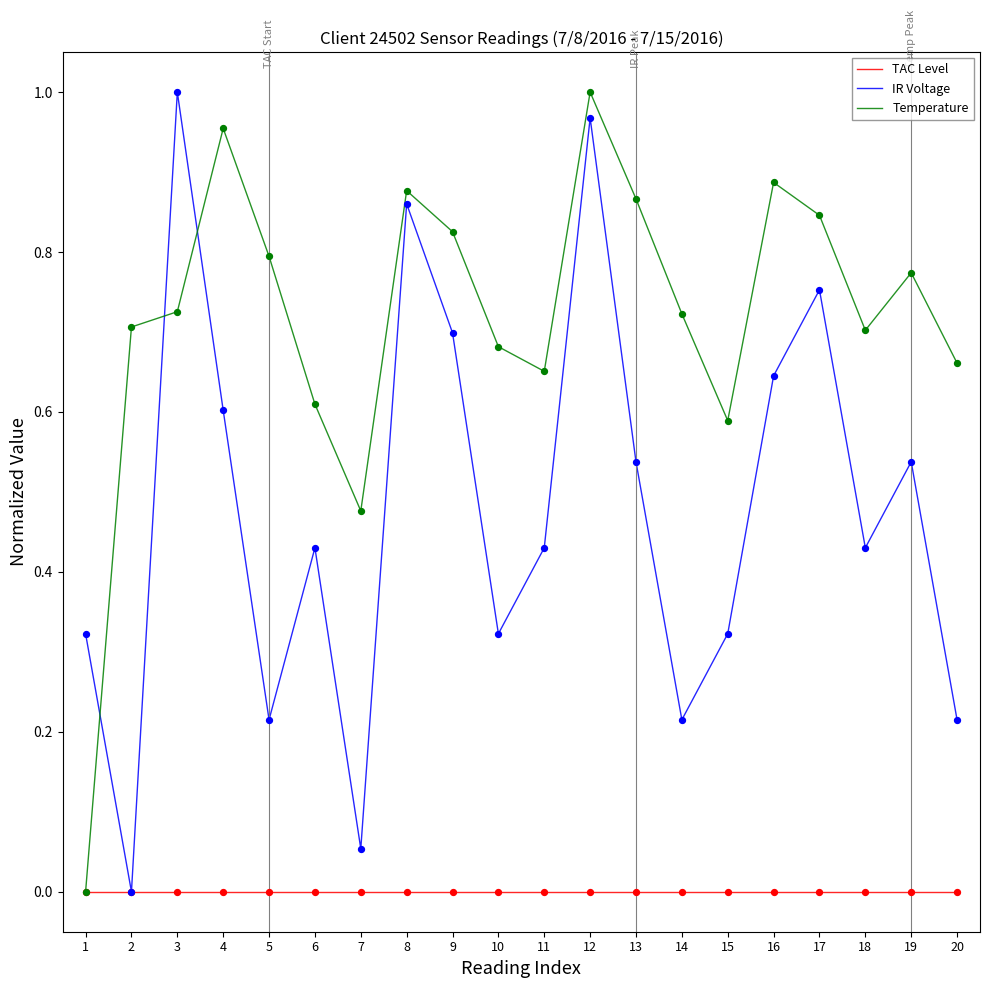

What are all the series names shown in the legend?

TAC Level, IR Voltage, Temperature